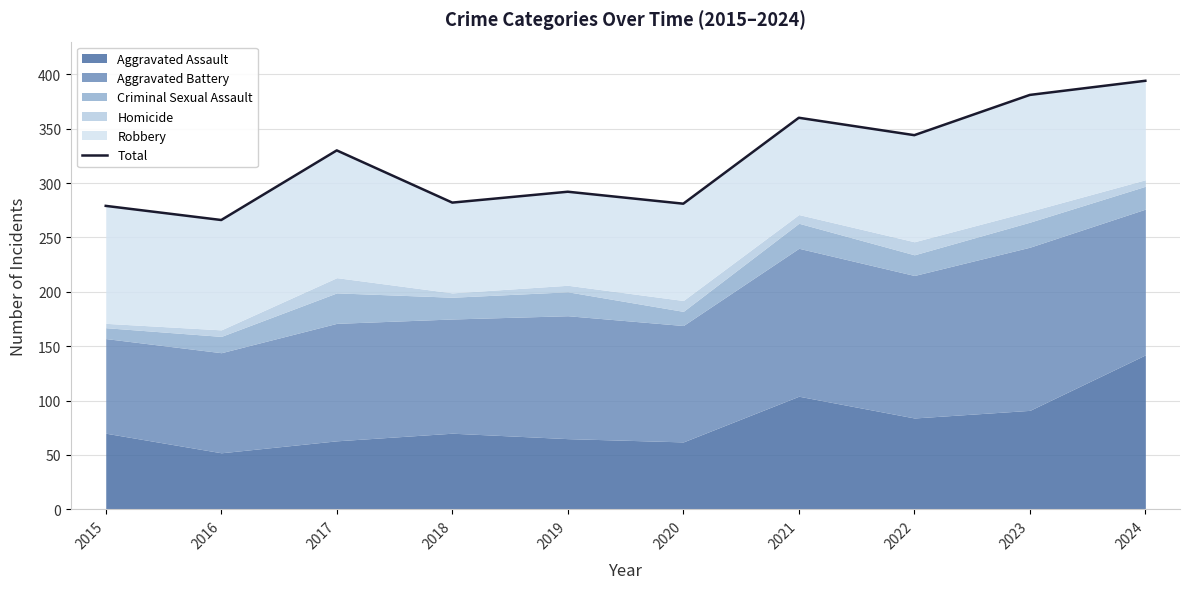

Reading right to left, list all the values displayed in this chart.

2024=394	2023=381	2022=344	2021=360	2020=281	2019=292	2018=282	2017=330	2016=266	2015=279